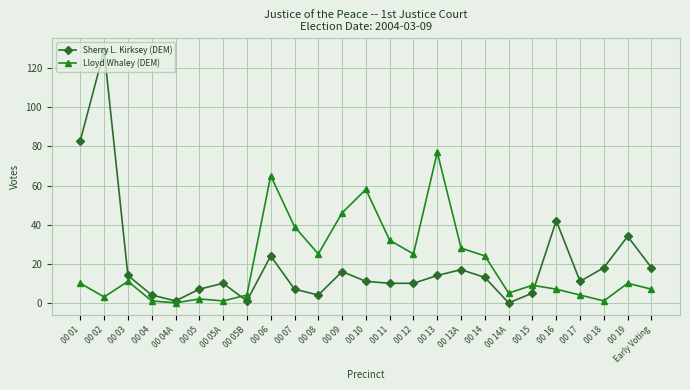

True or false: Sherry L. Kirksey (DEM) and Lloyd Whaley (DEM) intersect in this chart.

True